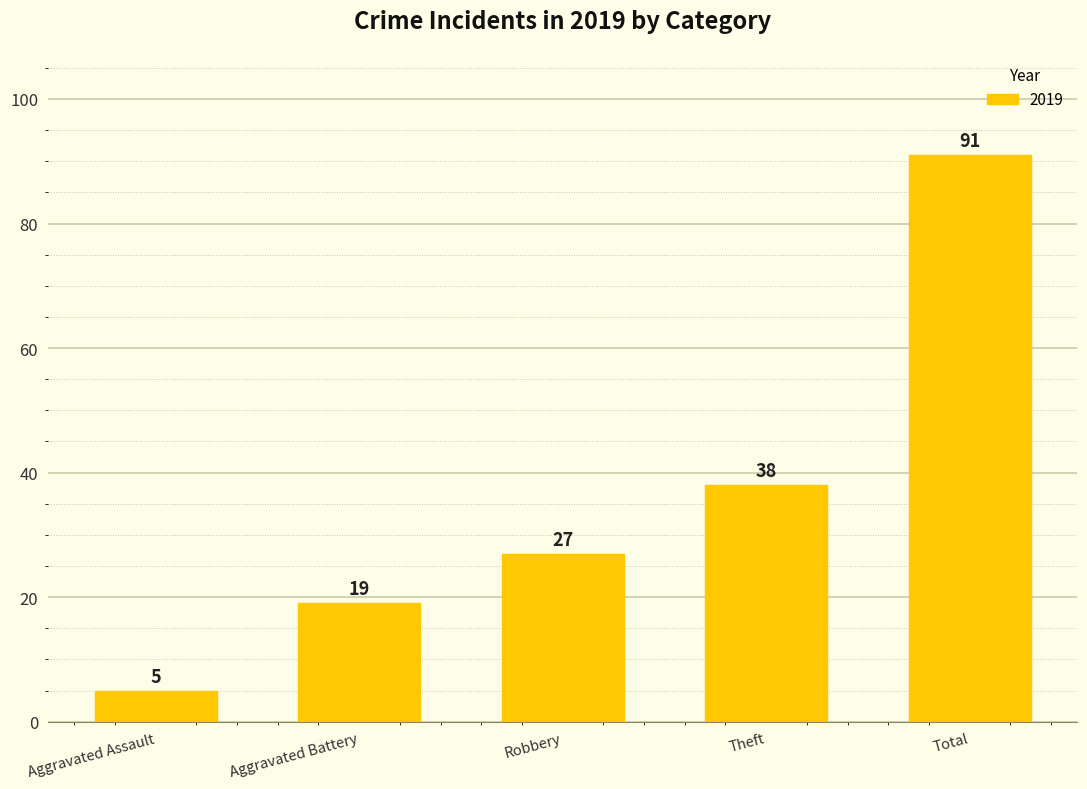

What is the difference between the maximum and minimum values?

86